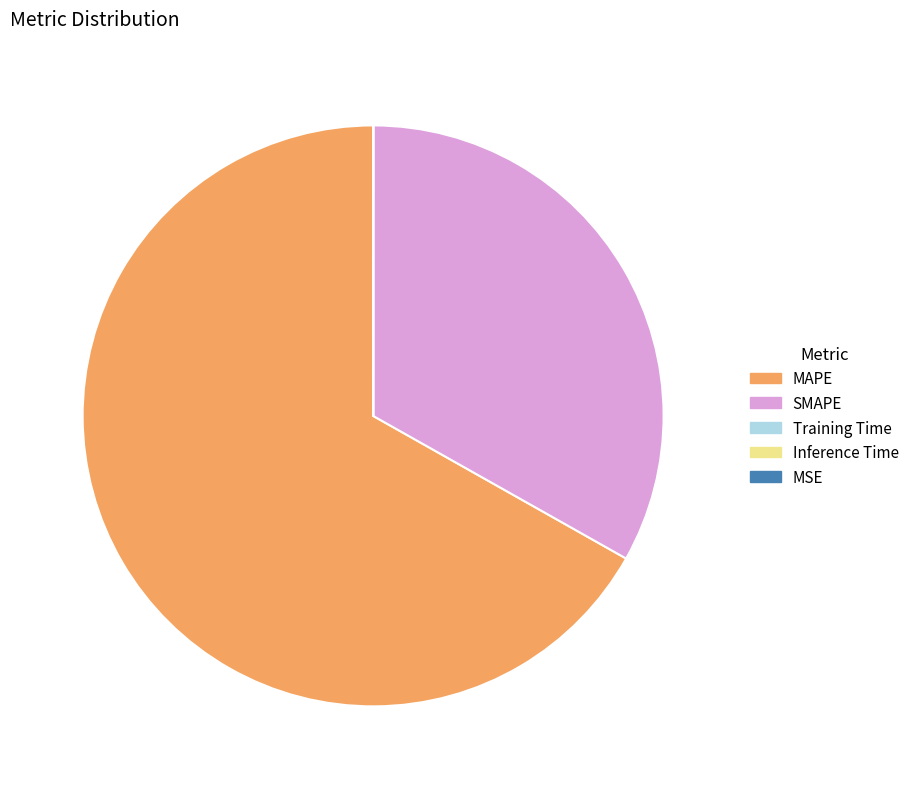

Is the sum of MAPE and SMAPE greater than half?

Yes